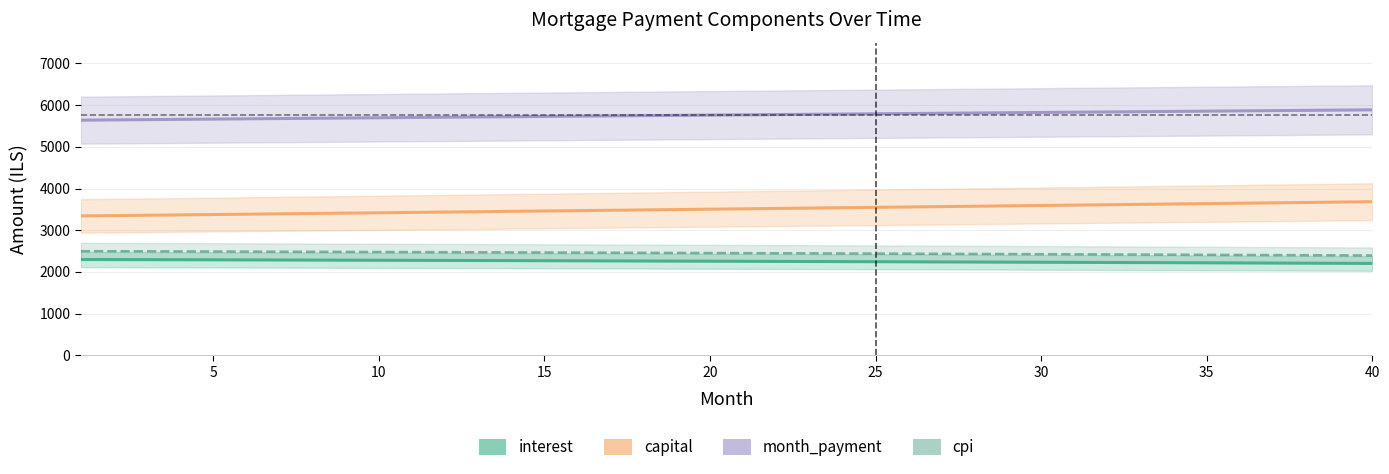

Rank the series by their maximum value, from highest to lowest.

month_payment, capital, cpi, interest